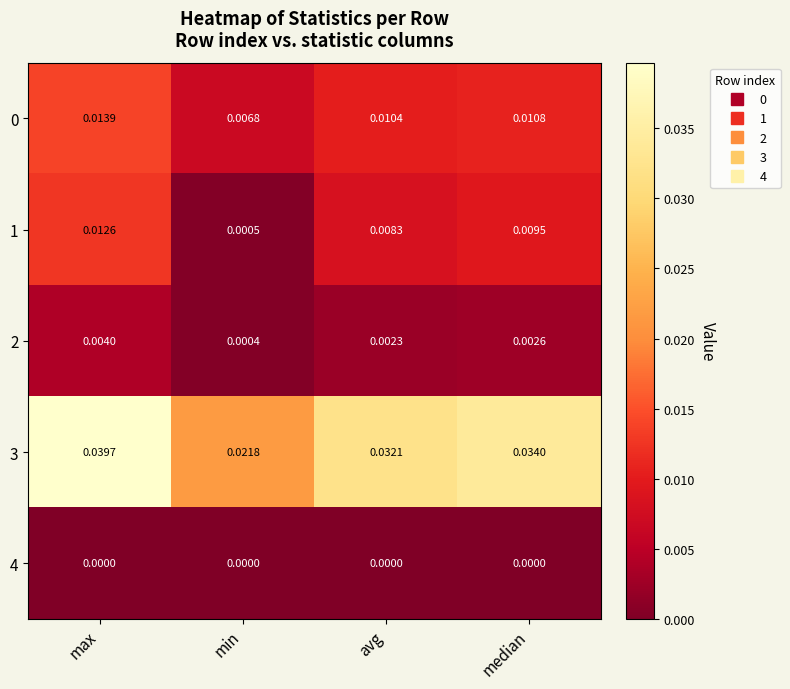

At which label is 2 closest to 0?

min